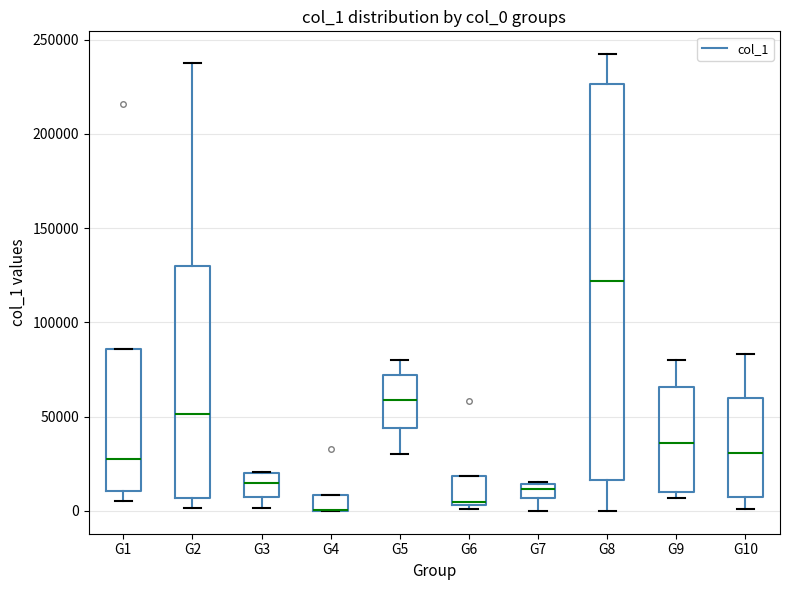

Where is the upper edge of the box for G6 on the y-axis? The values are not printed on the chart, so give them approximately, as read against the axis.

20000